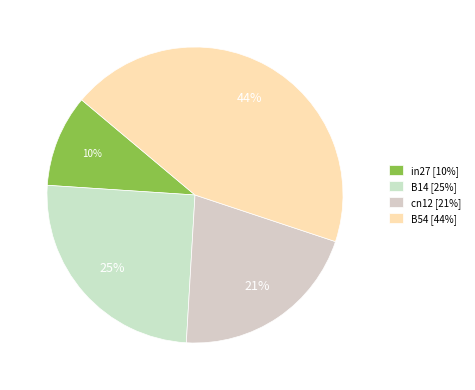

How many slices are in this pie chart?

4